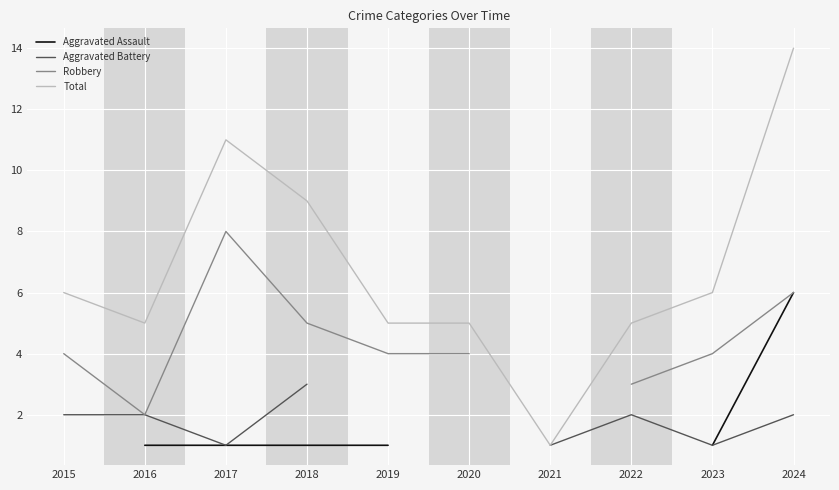

The value of Total at 2023 is 6. True or false?

True